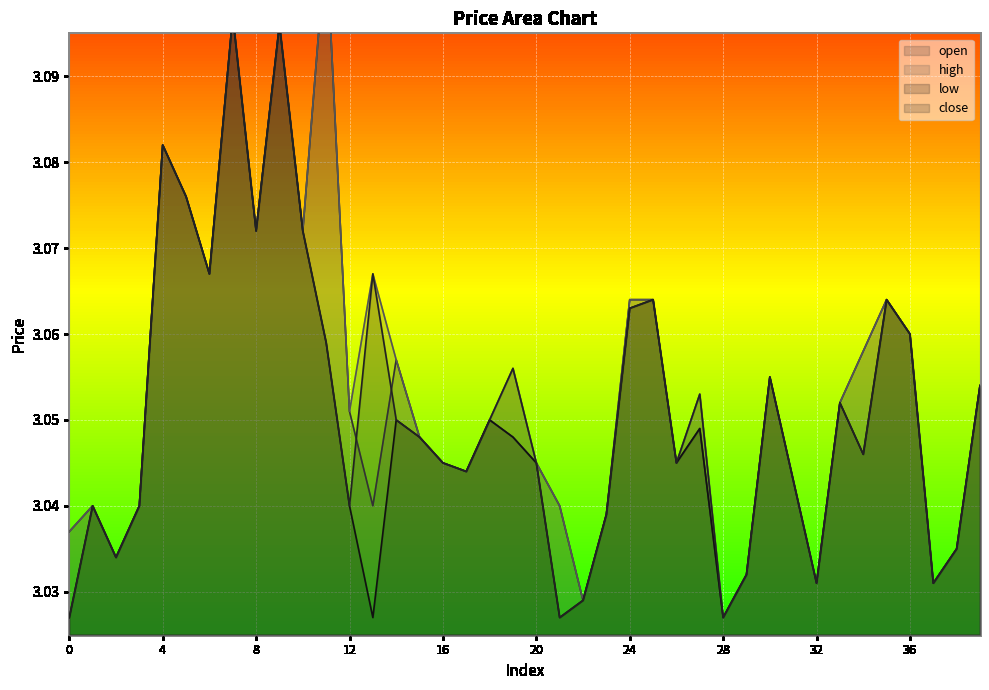

True or false: low and high intersect in this chart.

False